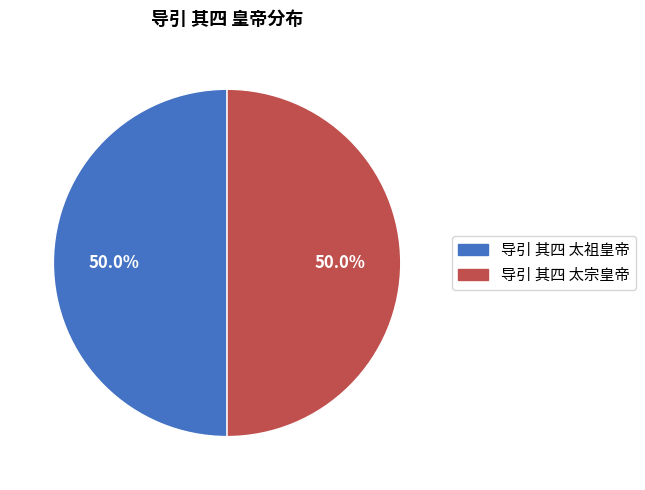

Approximately how many times larger is the value at 导引 其四 太祖皇帝 compared to 导引 其四 太宗皇帝?

1.0